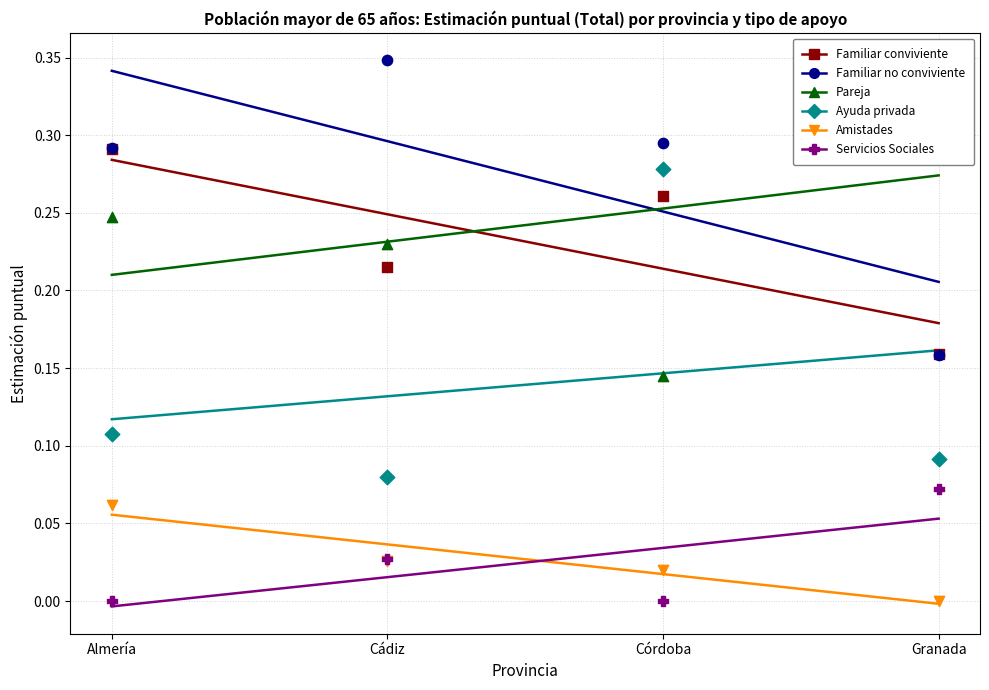

Which series contains the highest Y value?

Familiar no conviviente